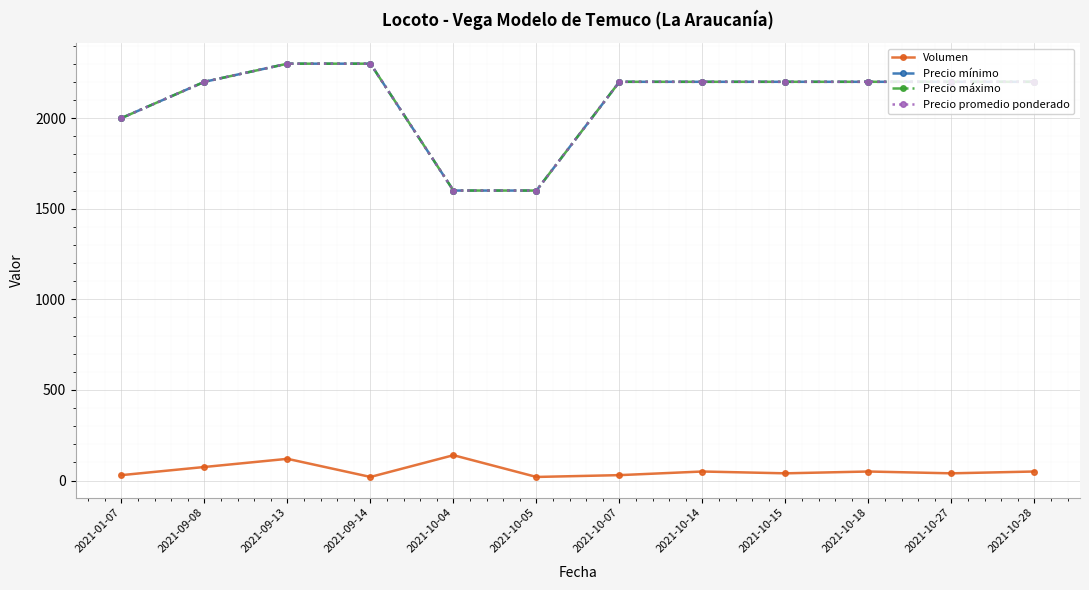

Is this an area chart (filled region under the line)?

No